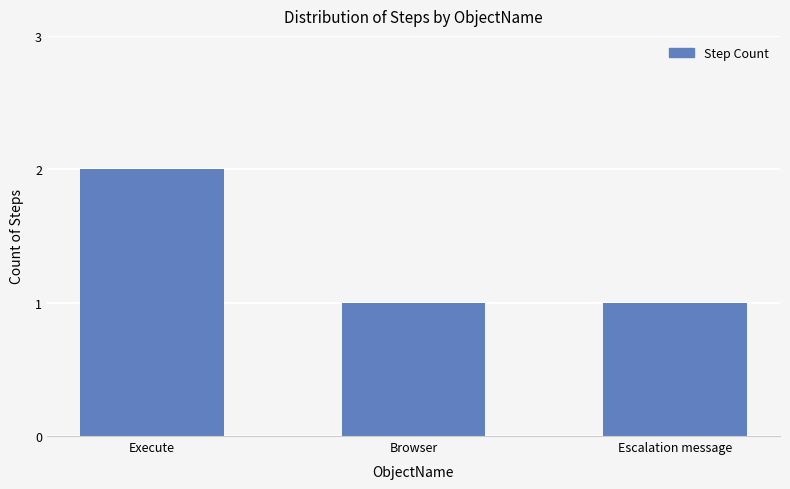

What position from the right is Browser?

2